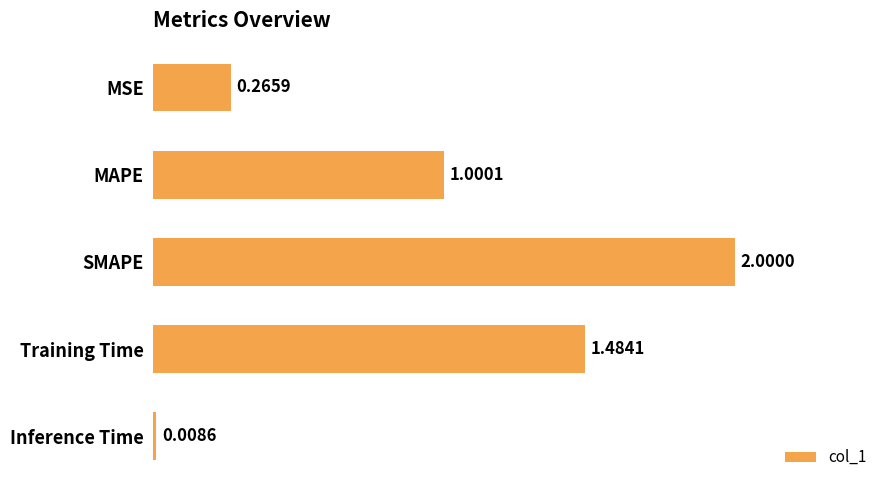

Rank the categories by value from lowest to highest.

Inference Time, MSE, MAPE, Training Time, SMAPE